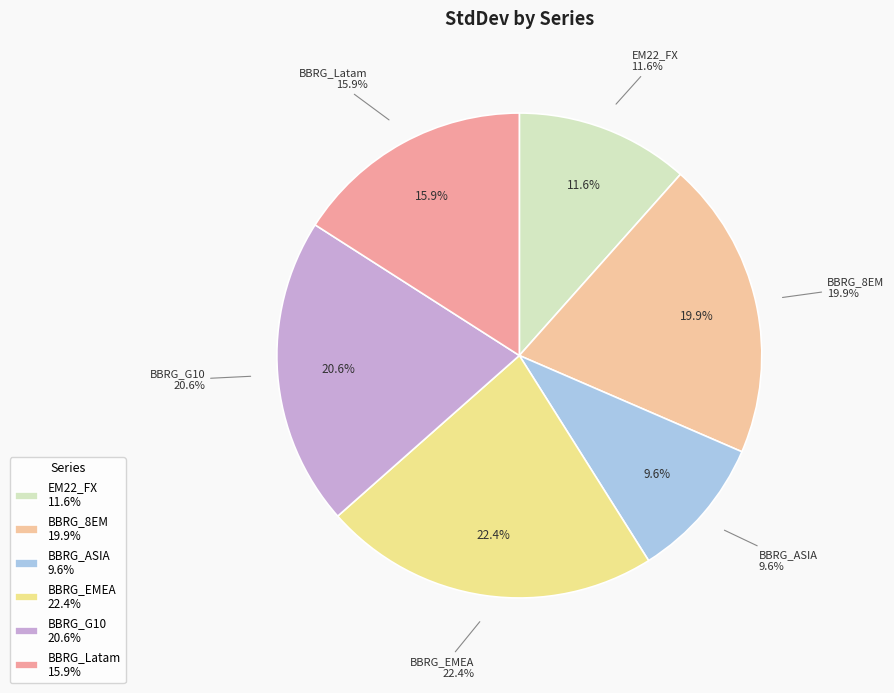

How much of the chart is everything except BBRG_G10?

79.4%